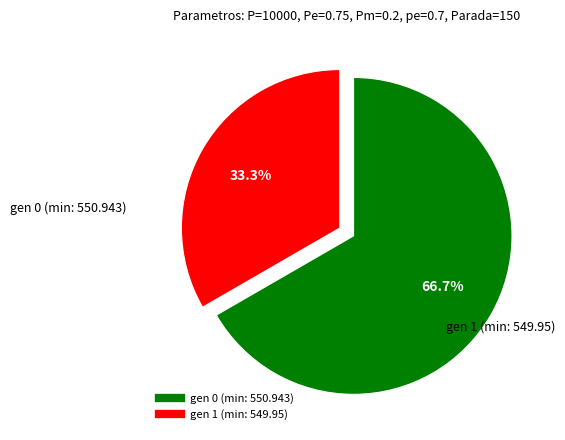

Is there a majority slice in this chart?

Yes